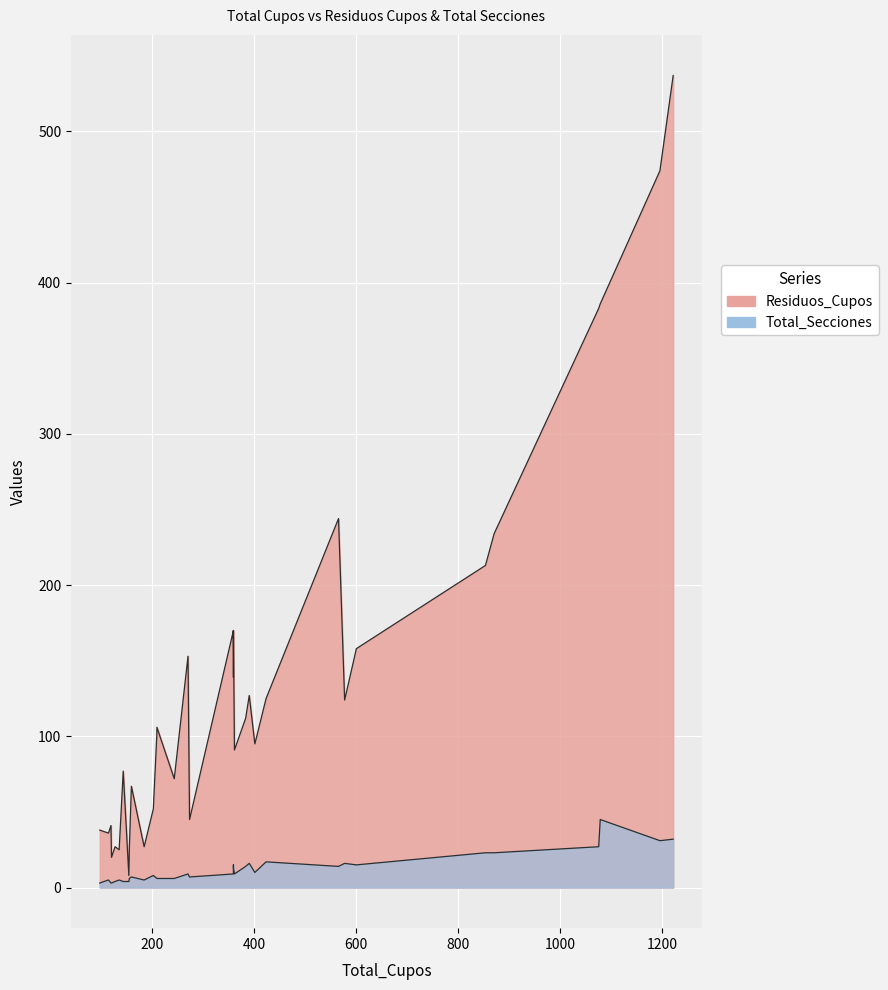

List the series in order of their overall mean, lowest first.

Total_Secciones, Residuos_Cupos